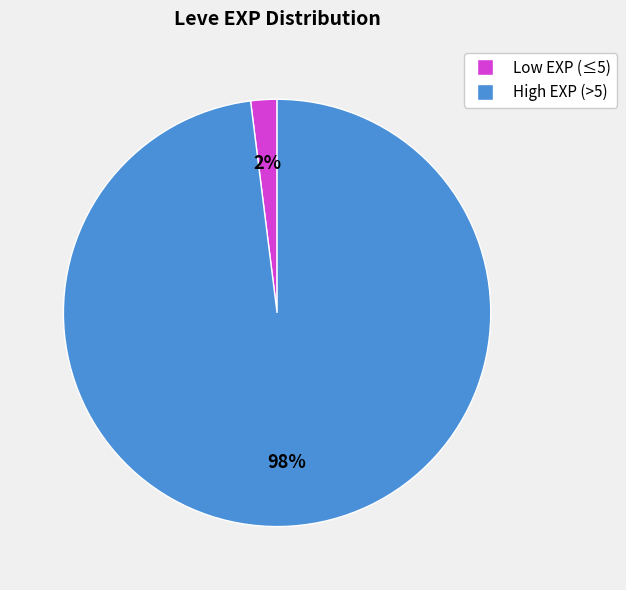

Does any single category account for the majority?

Yes